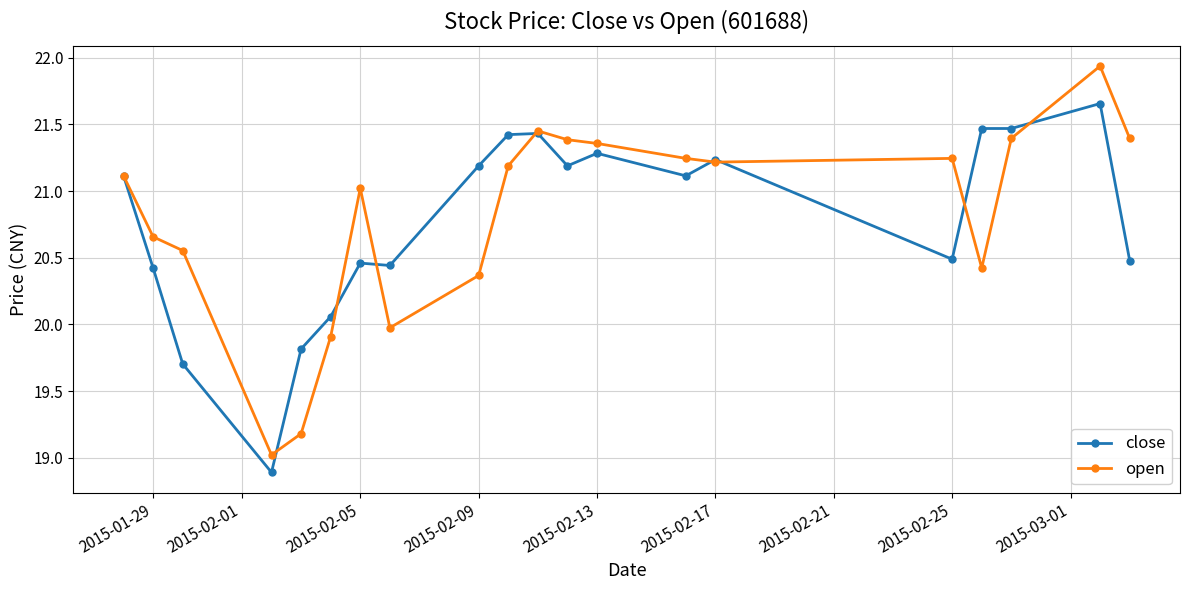

Which series has the largest range (max minus min)?

open